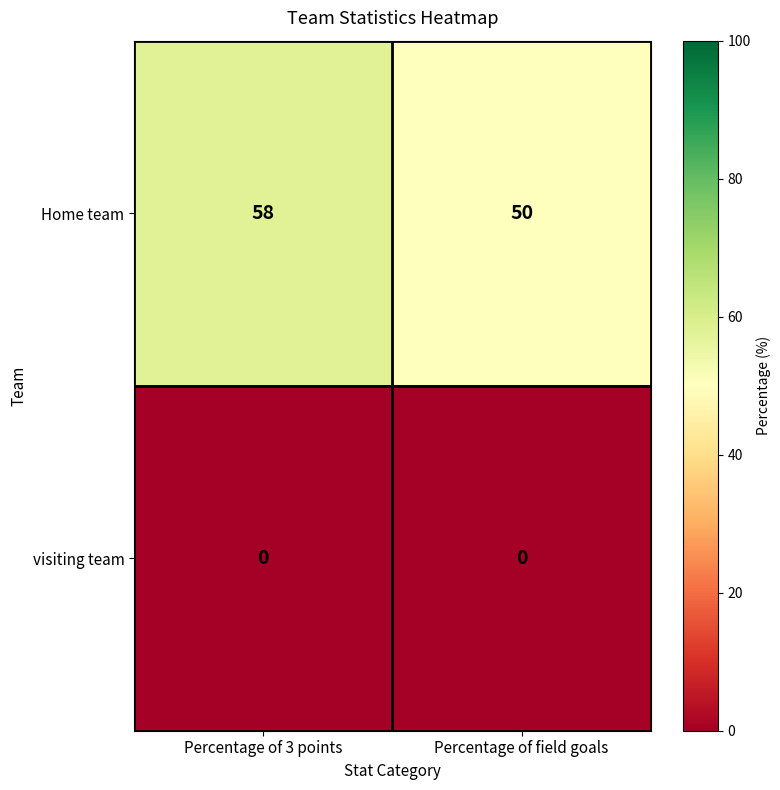

The Home team series shows 21 at Percentage of 3 points. True or false?

False